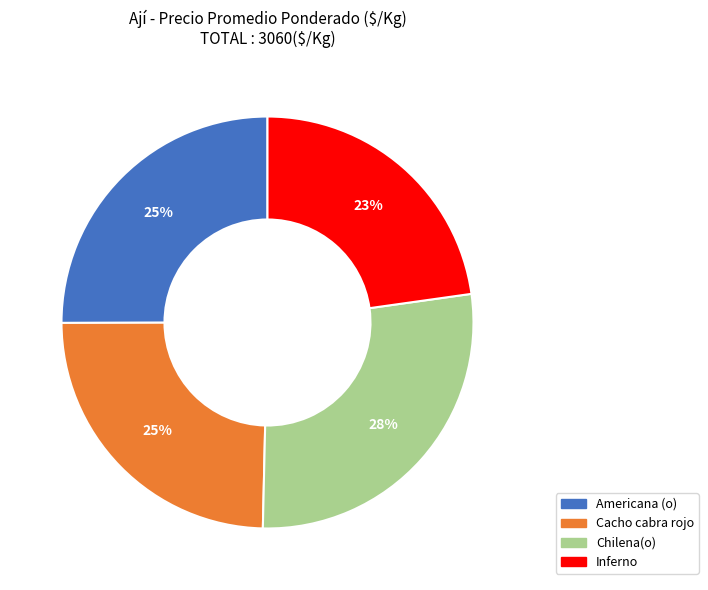

Does Inferno account for over 50% of the chart?

No